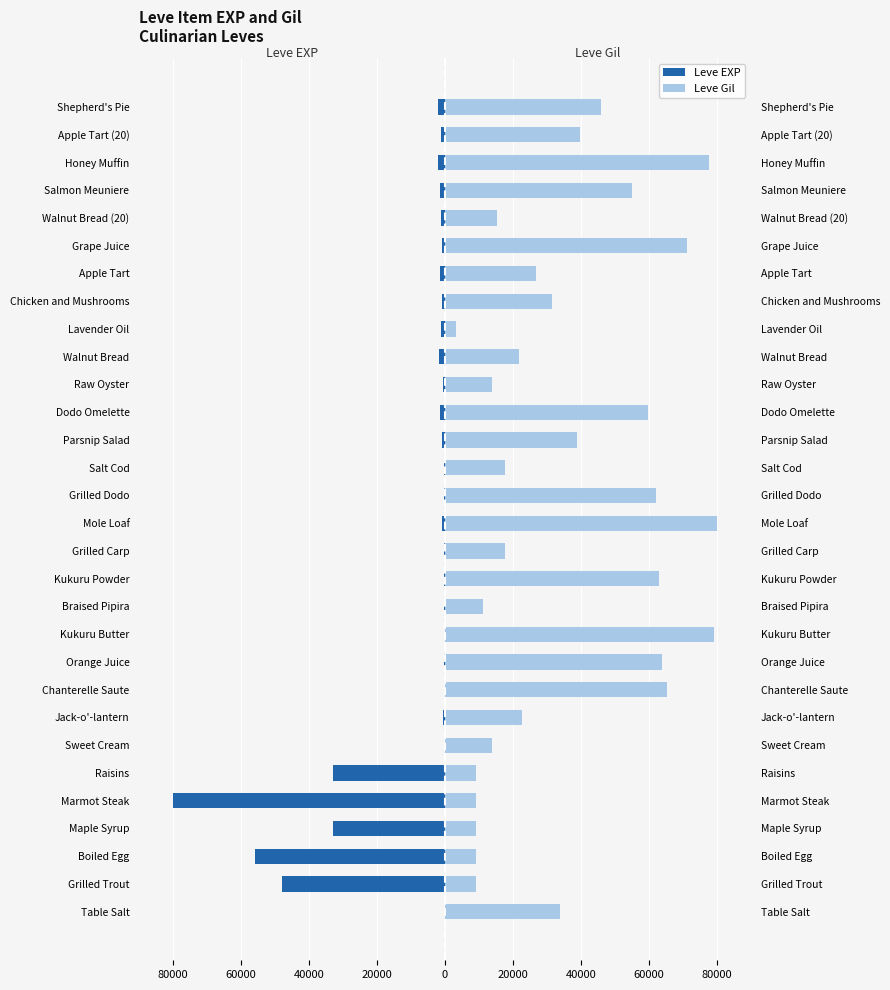

Count the number of categories in the chart.

30